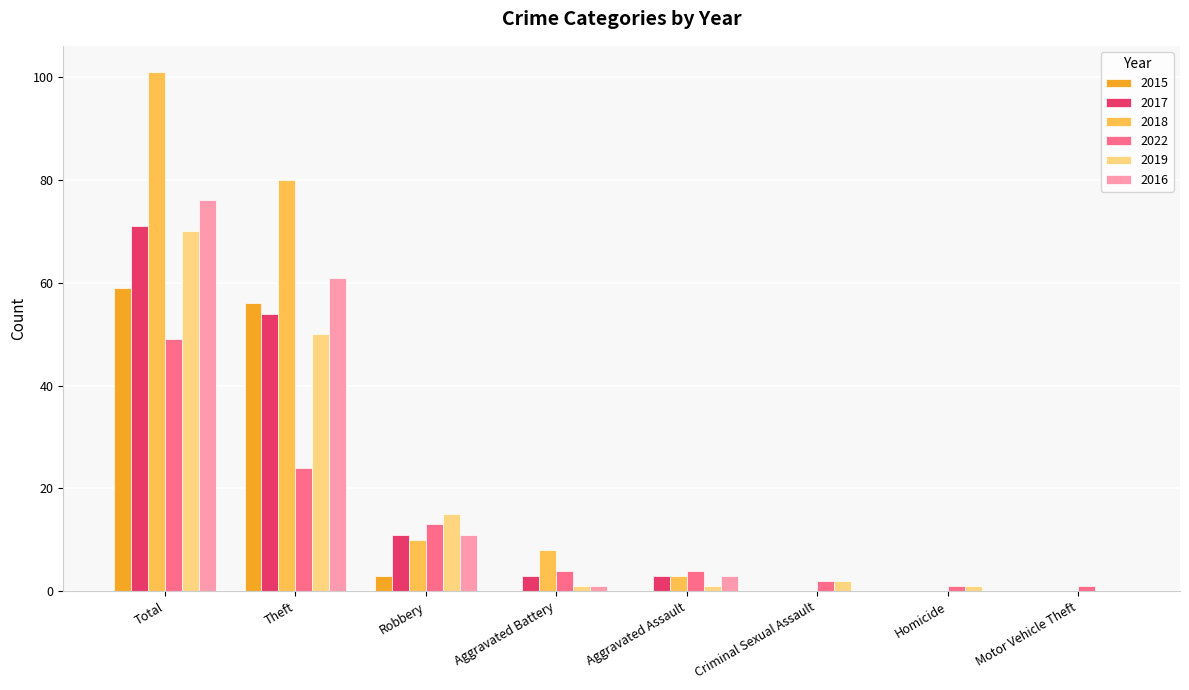

The value of 2017 at Motor Vehicle Theft is 26. True or false?

False